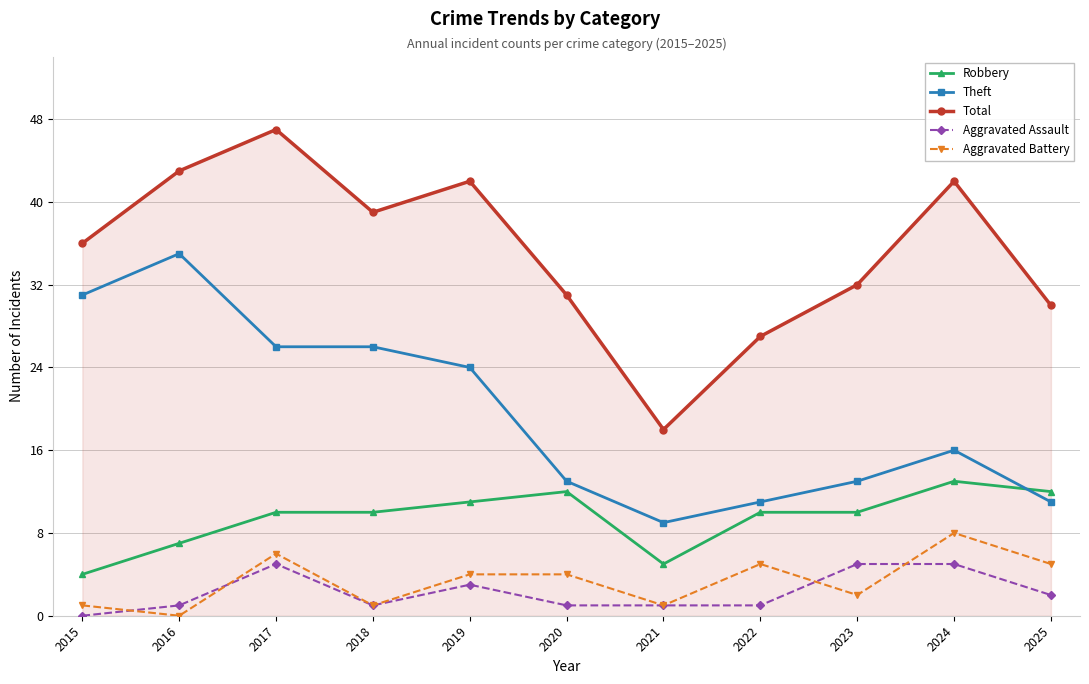

Is the value of Robbery at 2025 greater than the value of Aggravated Battery at 2020?

Yes